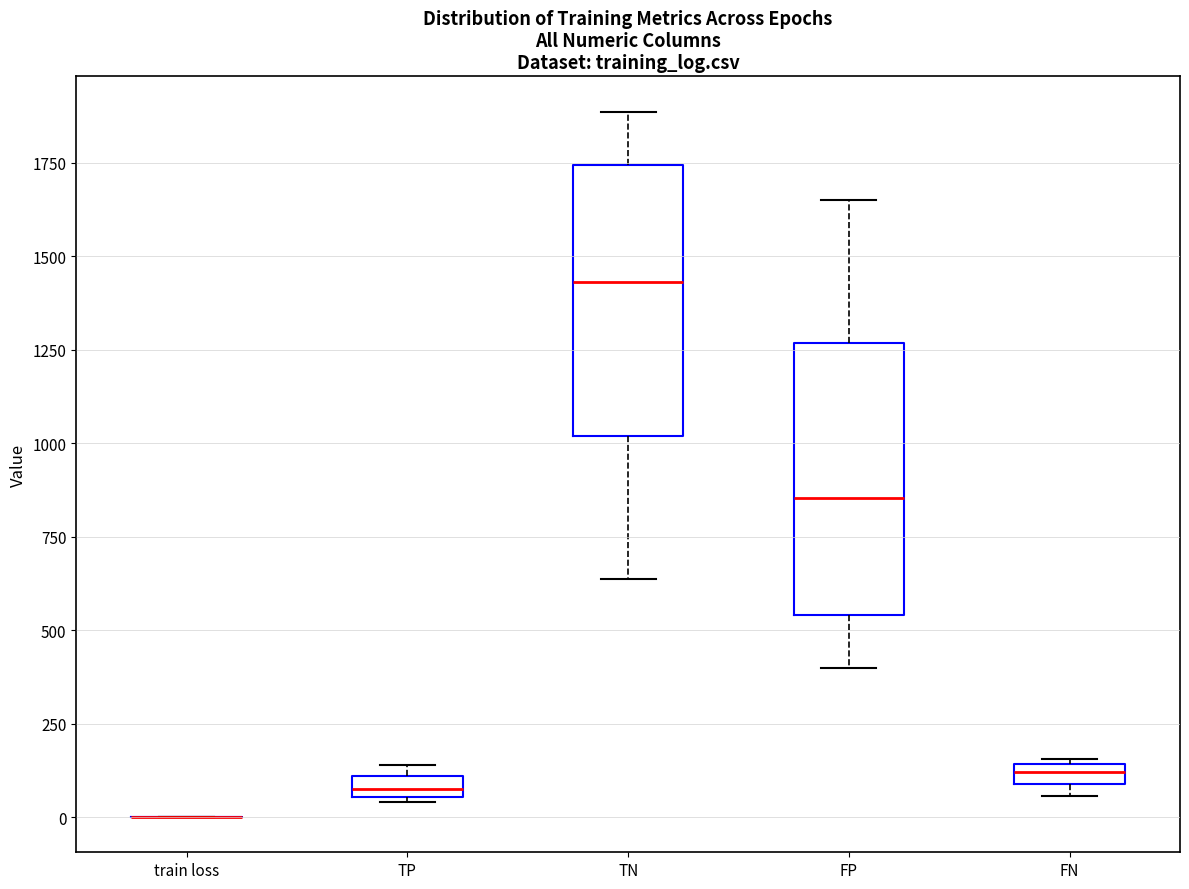

Where does the upper whisker of the box for FP end on the y-axis? The values are not printed on the chart, so give them approximately, as read against the axis.

1650